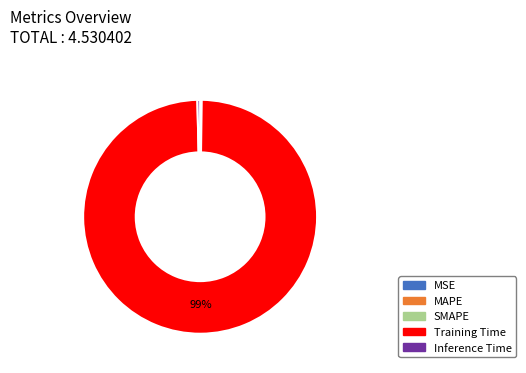

Which slice is the largest?

Training Time